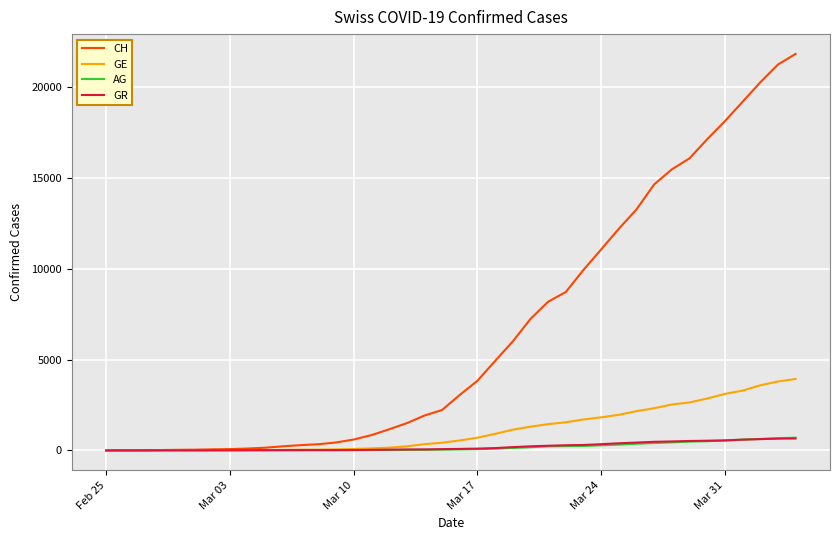

Which series has the largest total across all categories?

CH